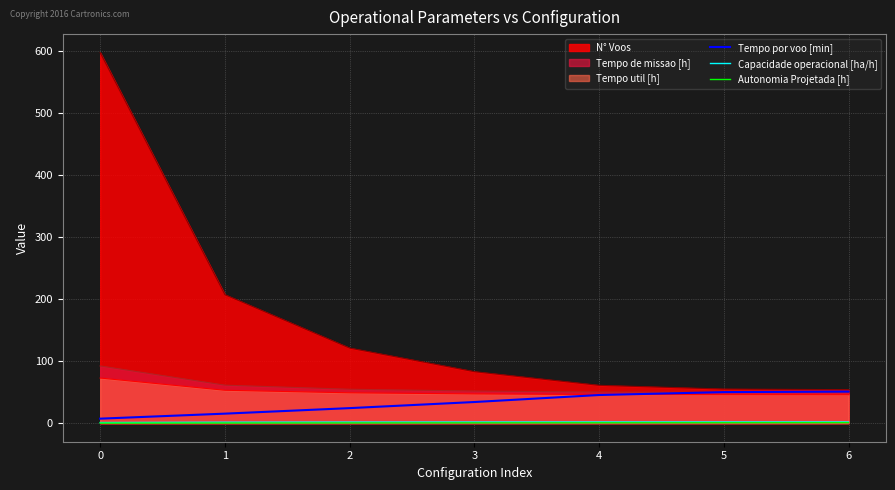

What is the value of the Tempo por voo [min] point at the 3rd from the left?

24.3